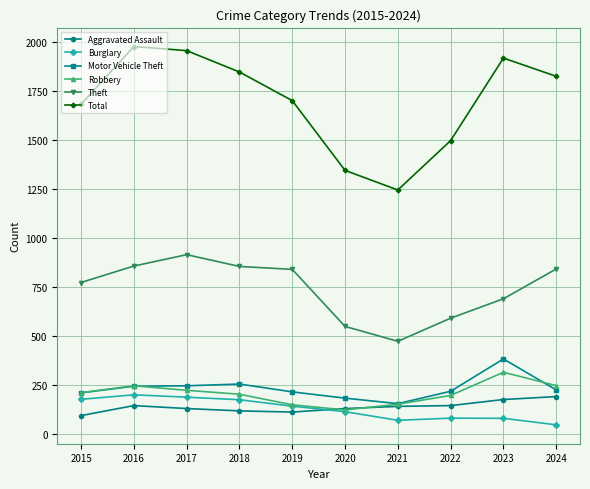

What is the value of the Burglary point at the 7th from the left?

71